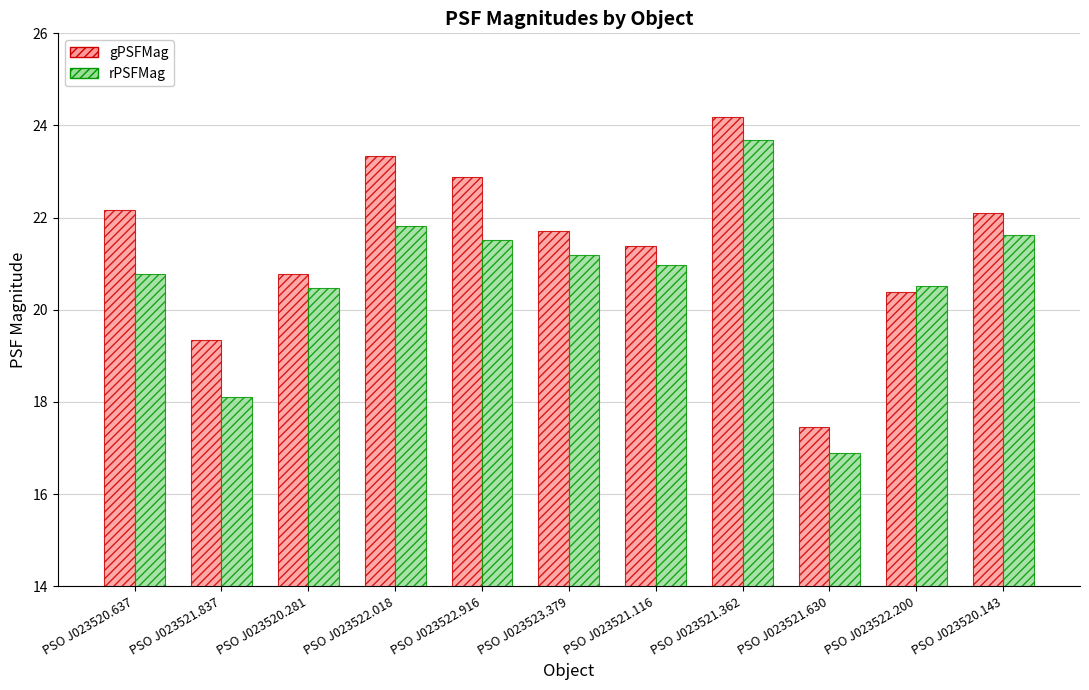

What is the difference between the maximum and minimum values in the gPSFMag series?

6.7